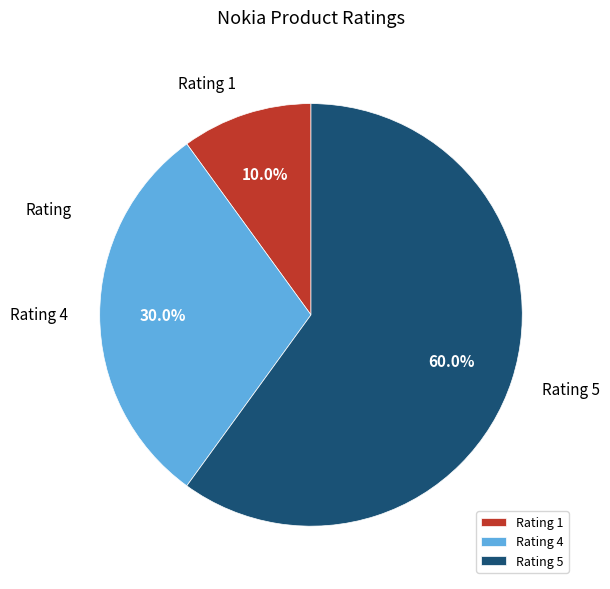

To the nearest percent, what is the difference between the largest and smallest slice percentages?

50%